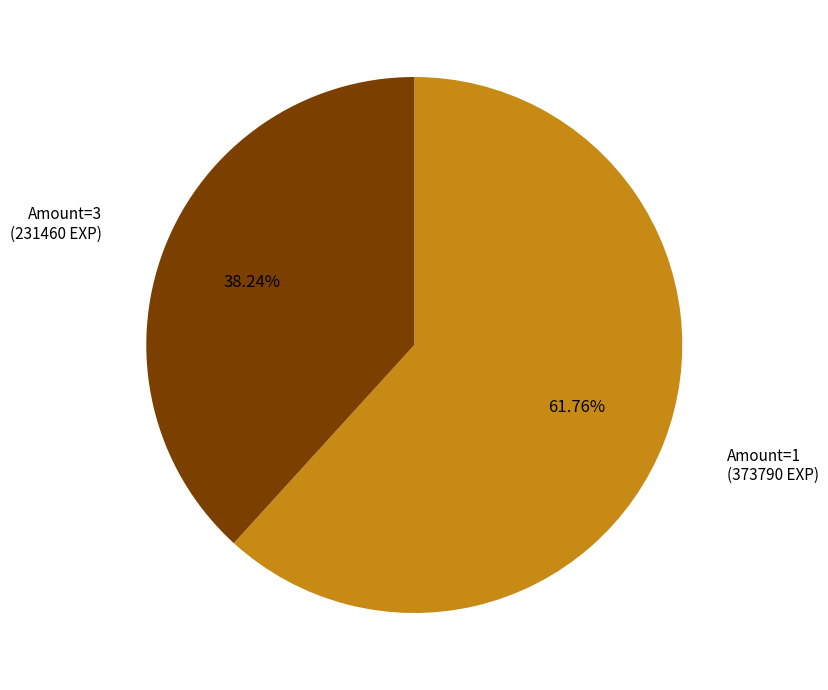

Does any single category account for the majority?

Yes